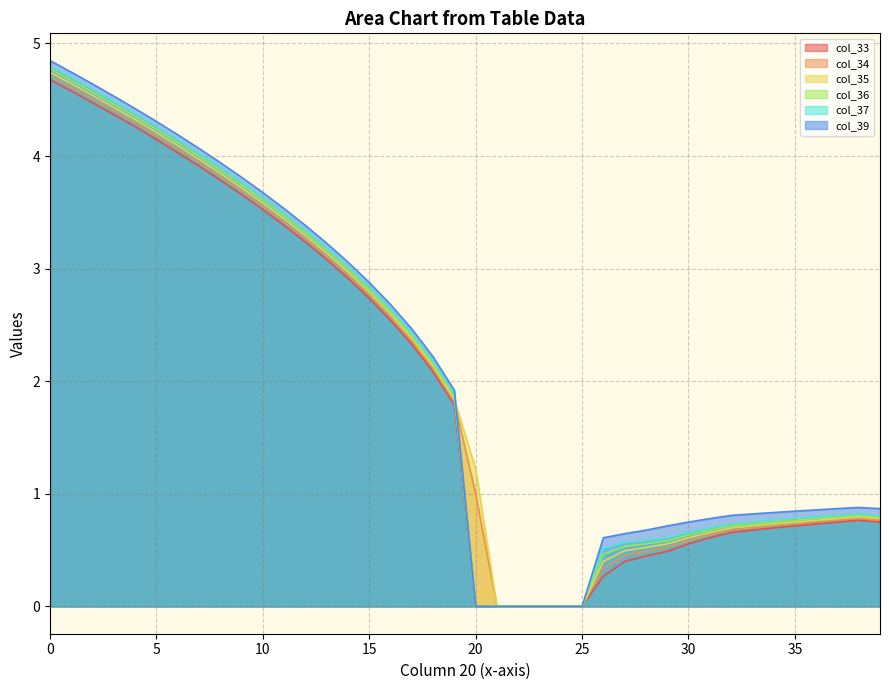

Is it true that col_37 equals 2.1 at 23?

False